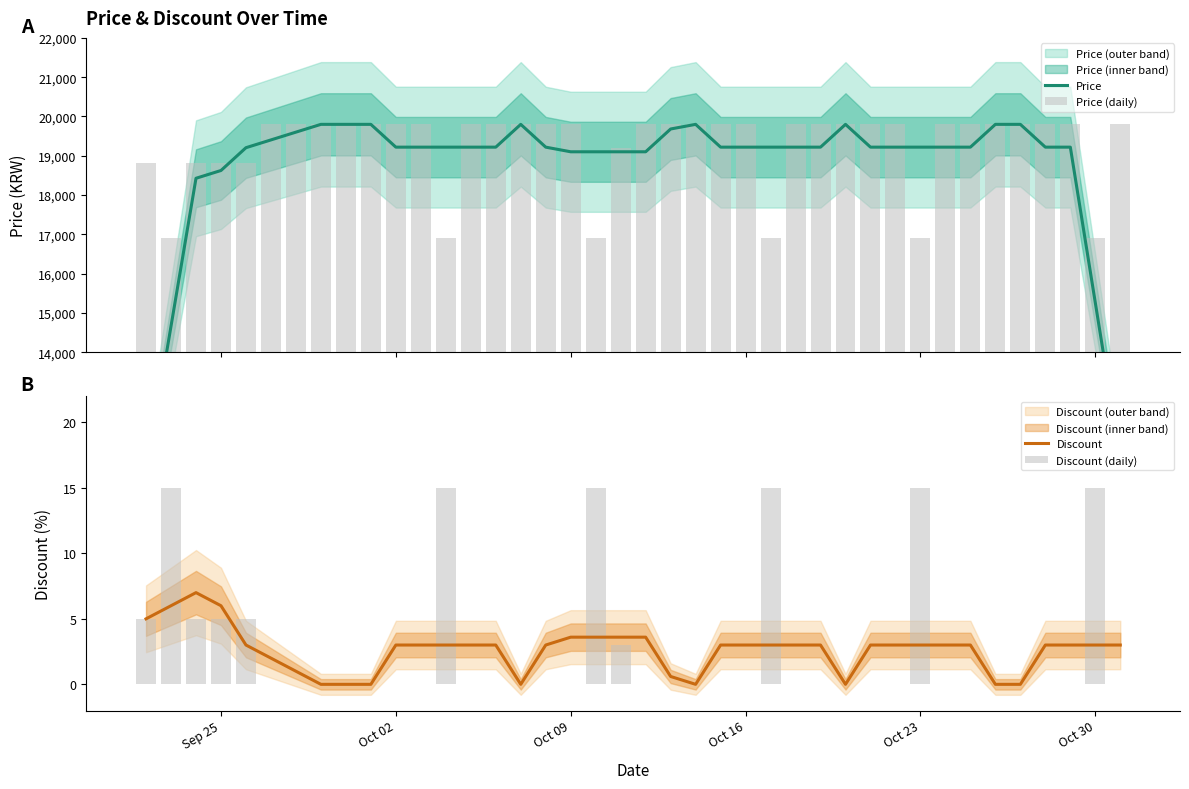

What is the highest value of the Discount series?

7.0